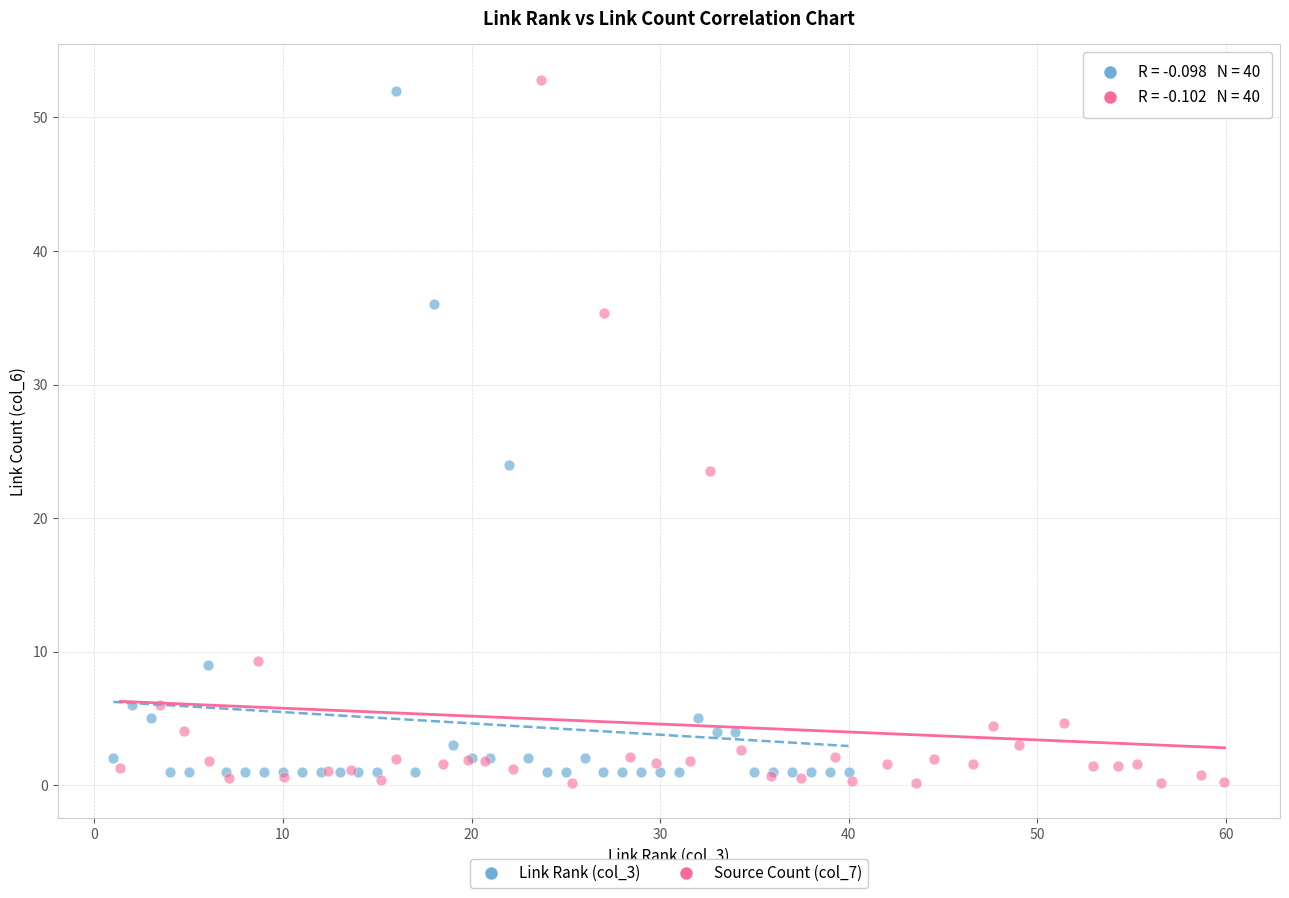

Which series has the widest spread of Y values?

Source Count (col_7)